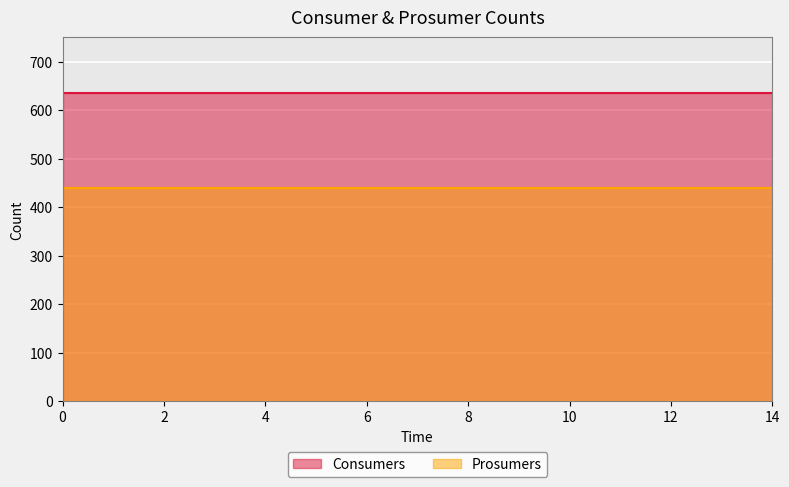

True or false: Consumers and Prosumers intersect in this chart.

False